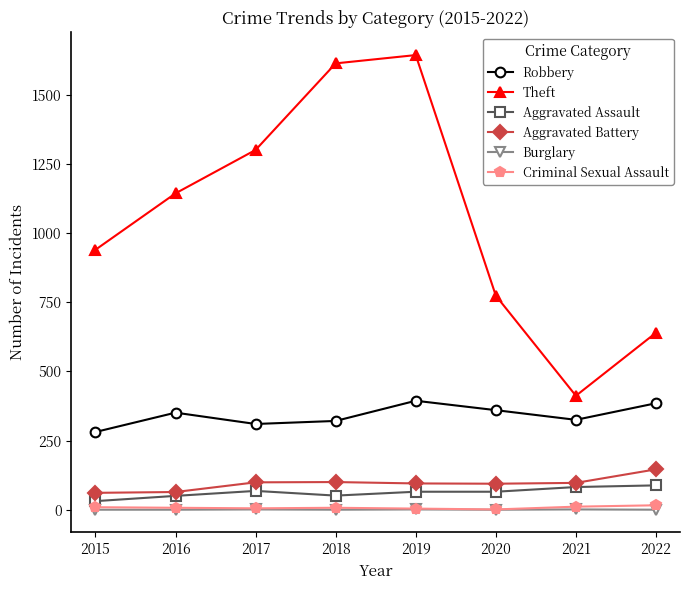

How many lines are shown in the chart?

6